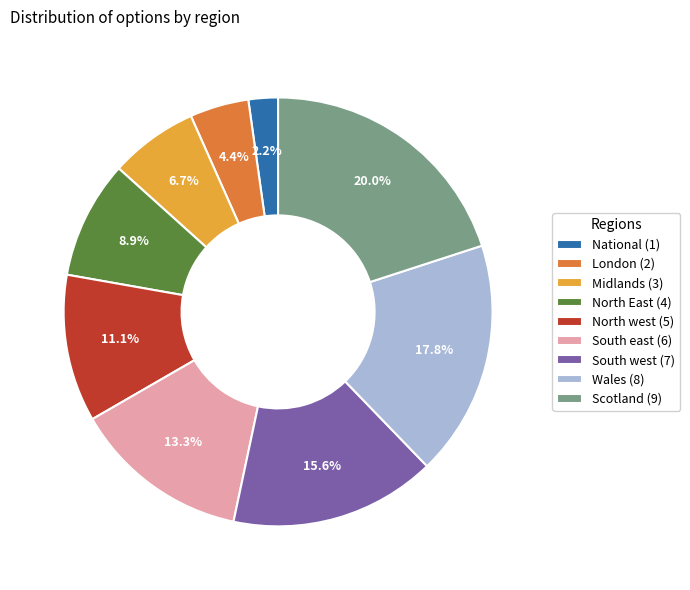

What is the ratio of the value at North East (4) to the value at Scotland (9)?

0.4